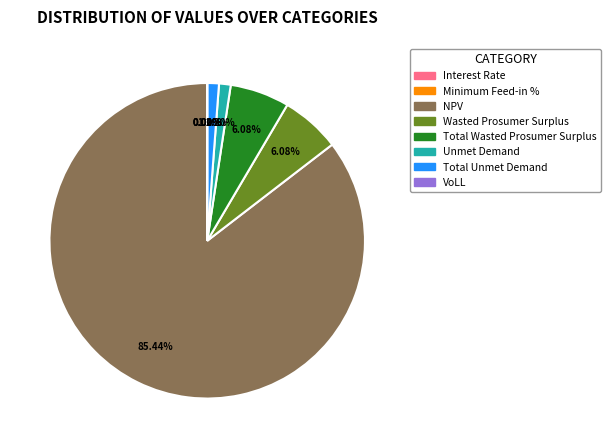

To the nearest percent, what portion does NPV represent?

85%